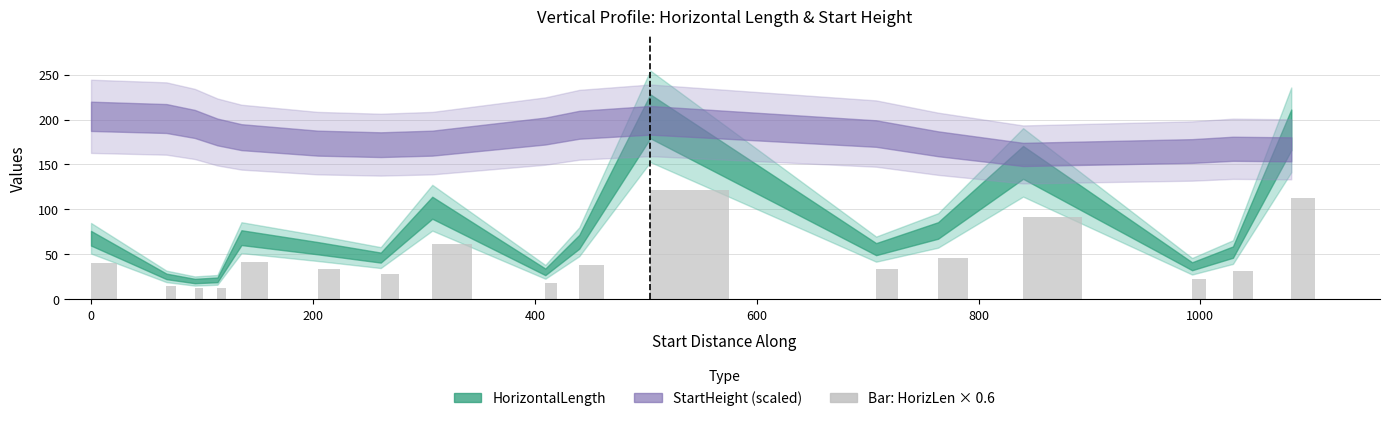

Count the number of categories in the chart.

17